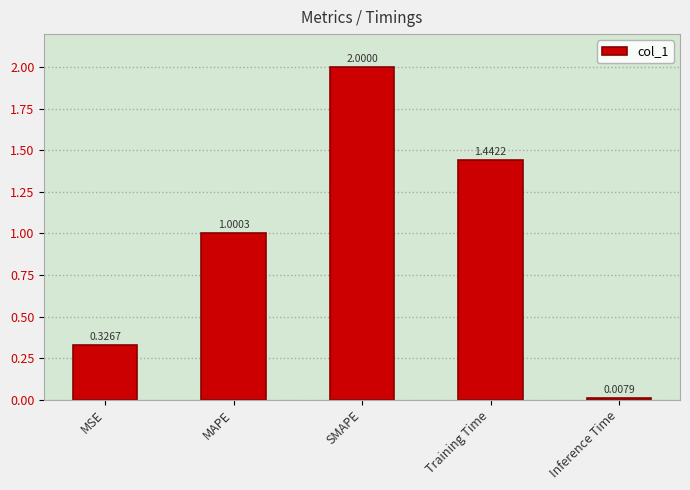

What position from the right is Inference Time?

1